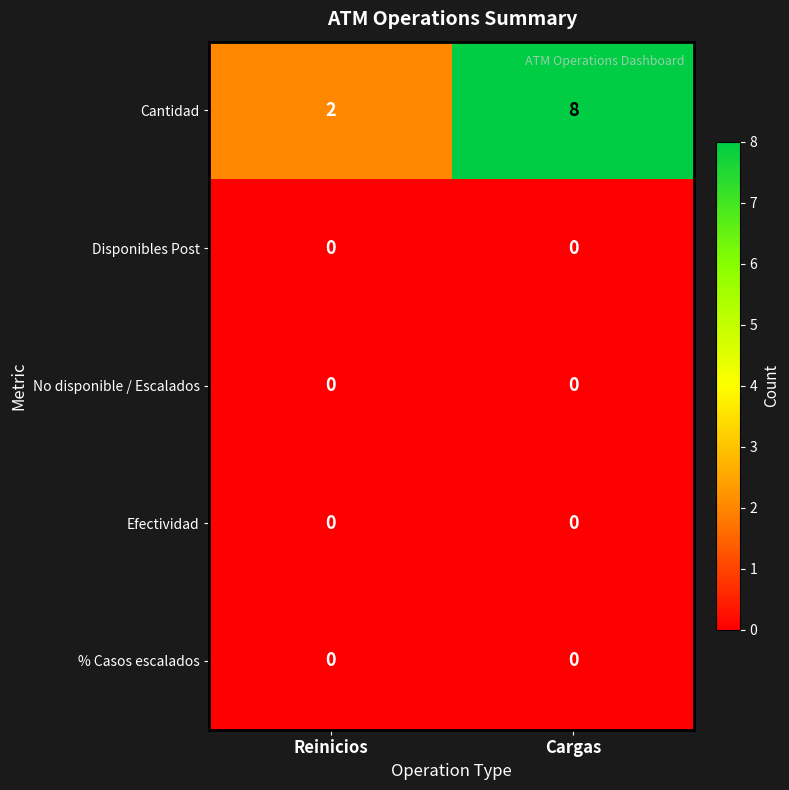

Reading left to right, extract all data points from this chart.

Cantidad: Reinicios=2	Cargas=8
Disponibles Post: Reinicios=0	Cargas=0
No disponible / Escalados: Reinicios=0	Cargas=0
Efectividad: Reinicios=0	Cargas=0
% Casos escalados: Reinicios=0	Cargas=0